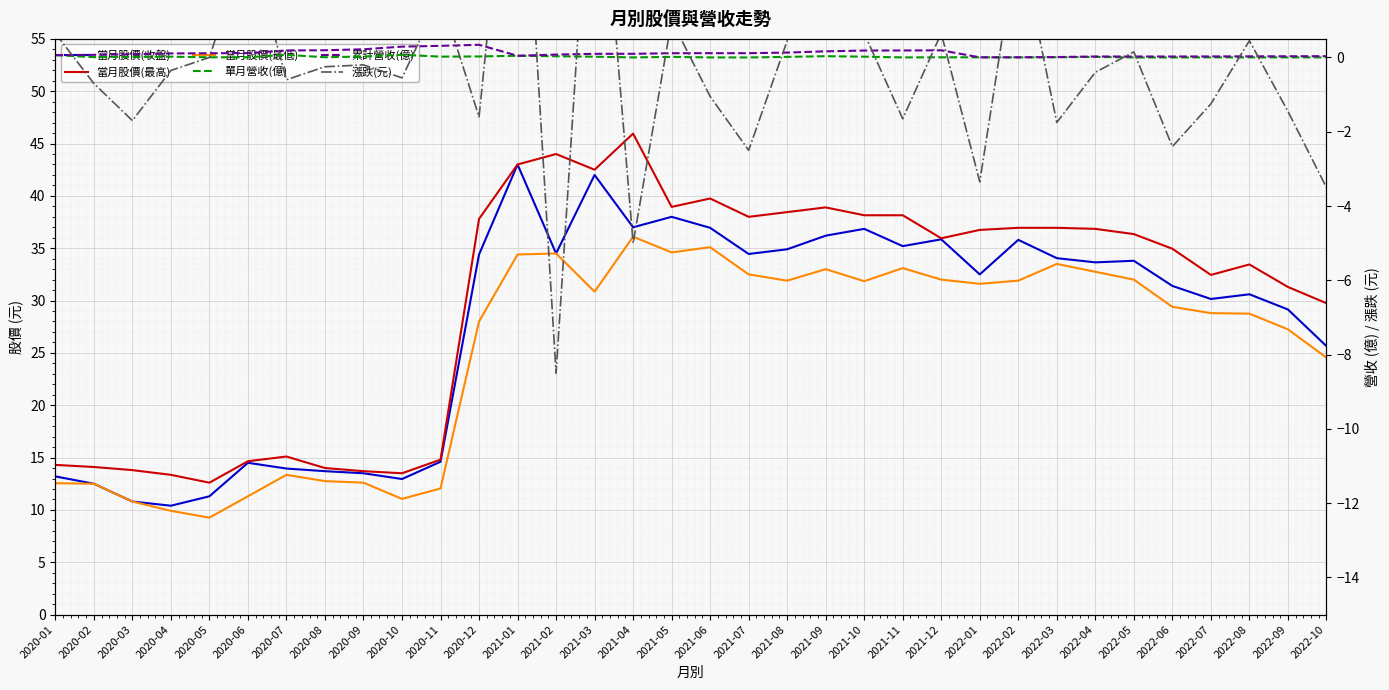

What is the label of the 18th point from the left?

2021-06